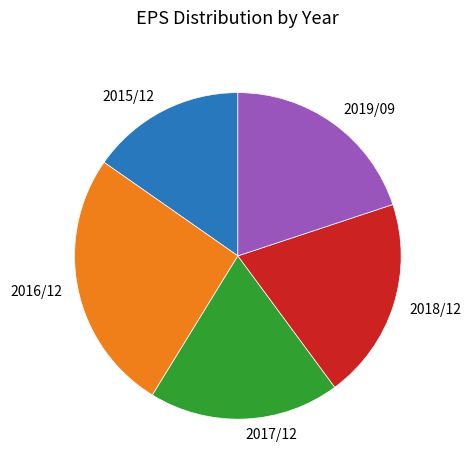

Approximately how many times larger is the value at 2017/12 compared to 2016/12?

0.7